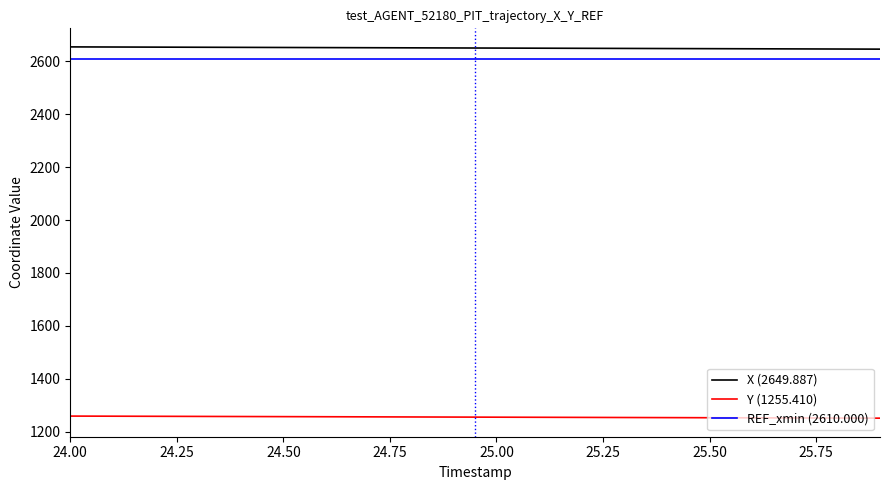

What is the lowest value of the X (2649.887) series?

2645.6